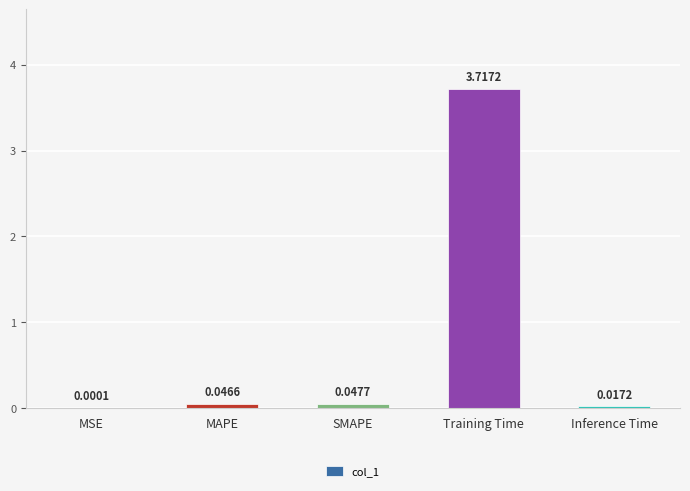

Where is the data nearest to the value 1?

SMAPE